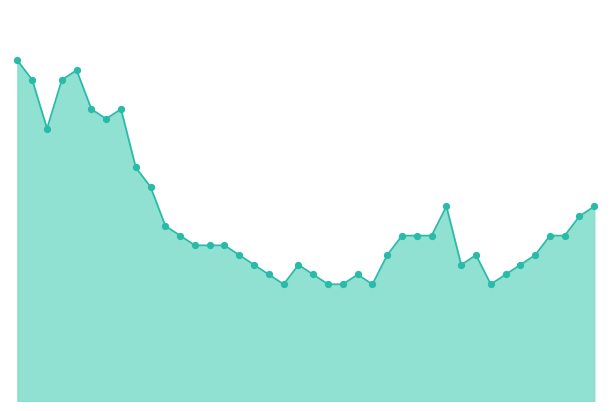

Is this an area chart (filled region under the line)?

Yes